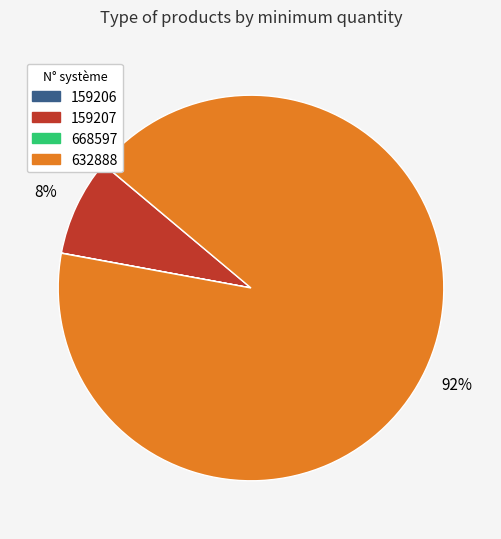

Which slice represents more than half of the pie?

632888